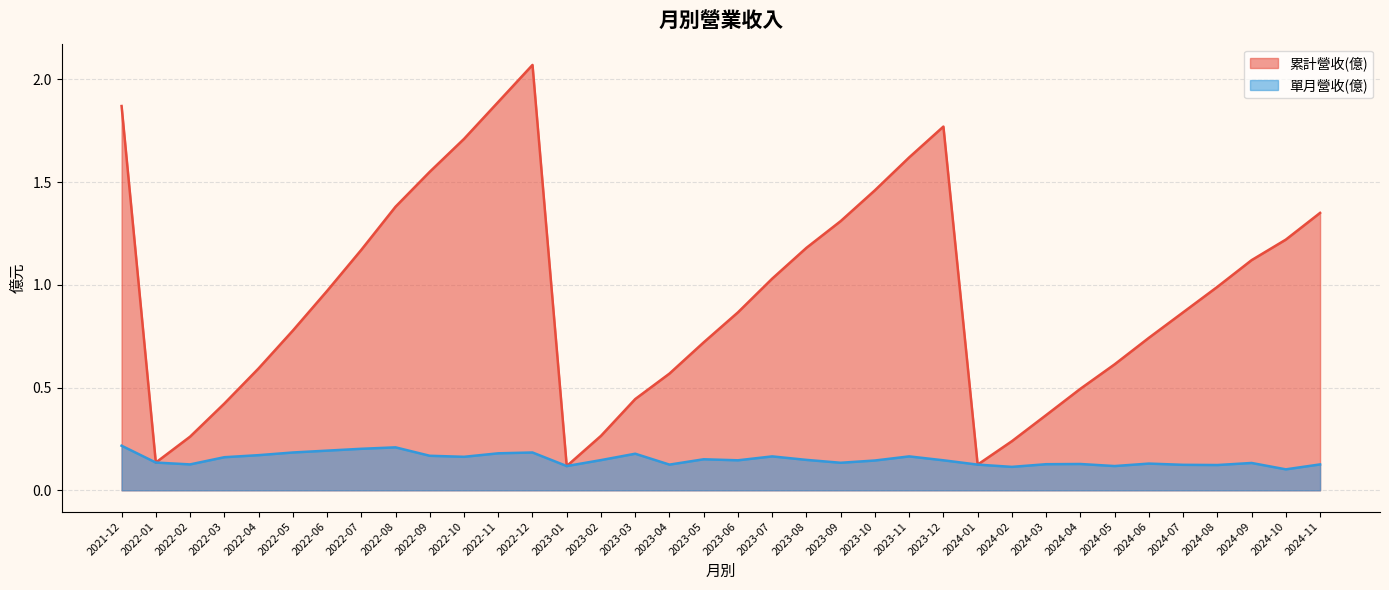

Does the chart display data point markers on the line(s)?

No